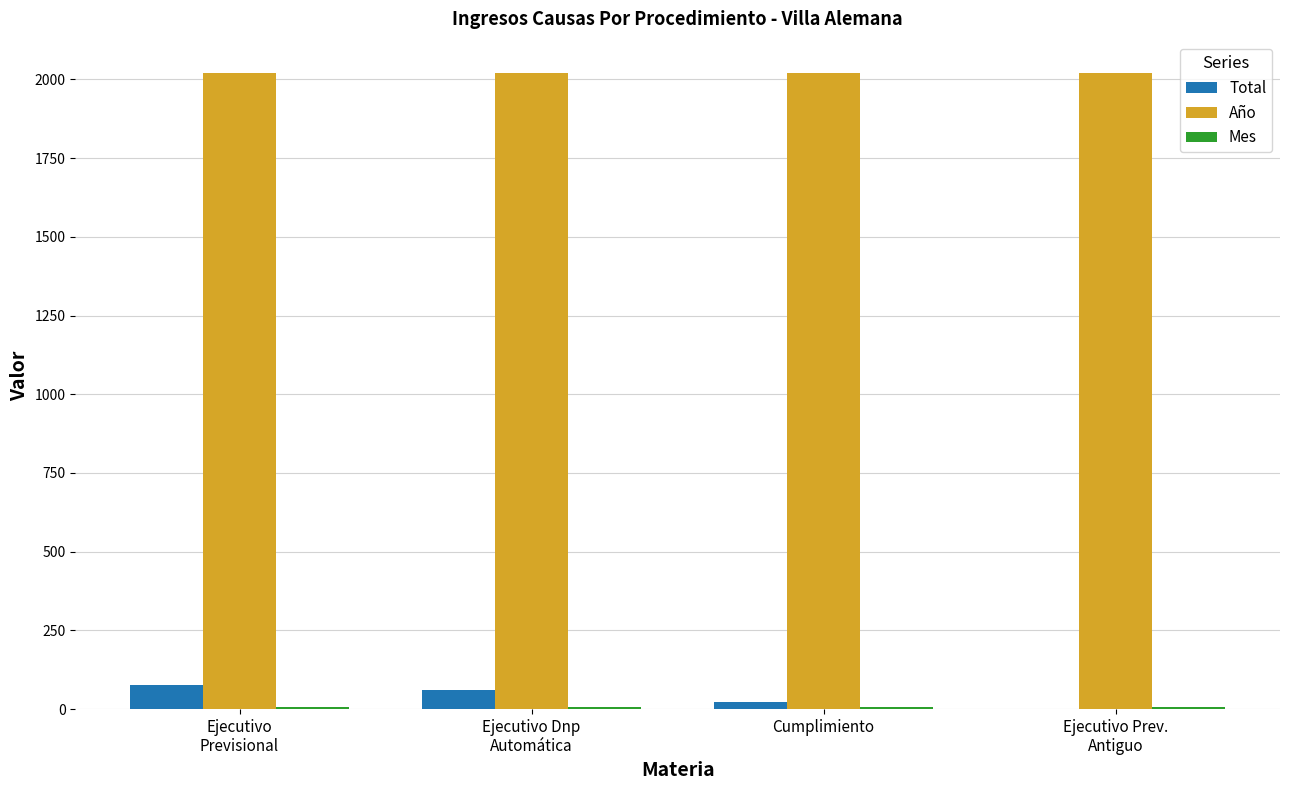

How many groups of bars are there?

4